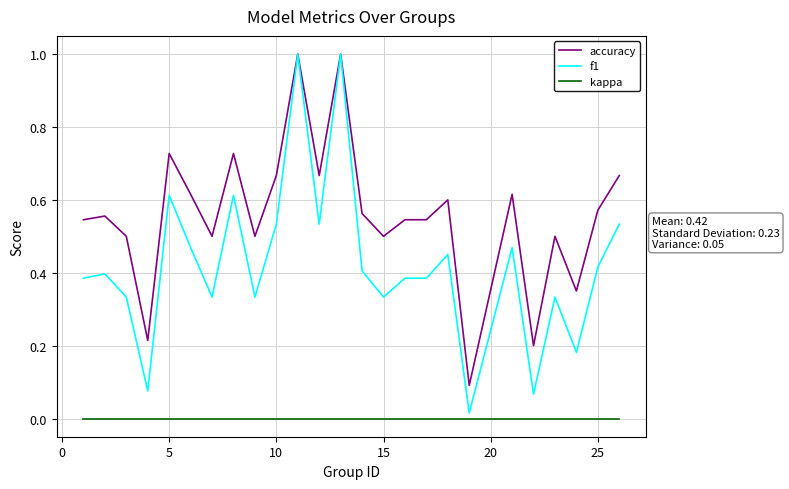

What is the highest value of the accuracy series?

1.0